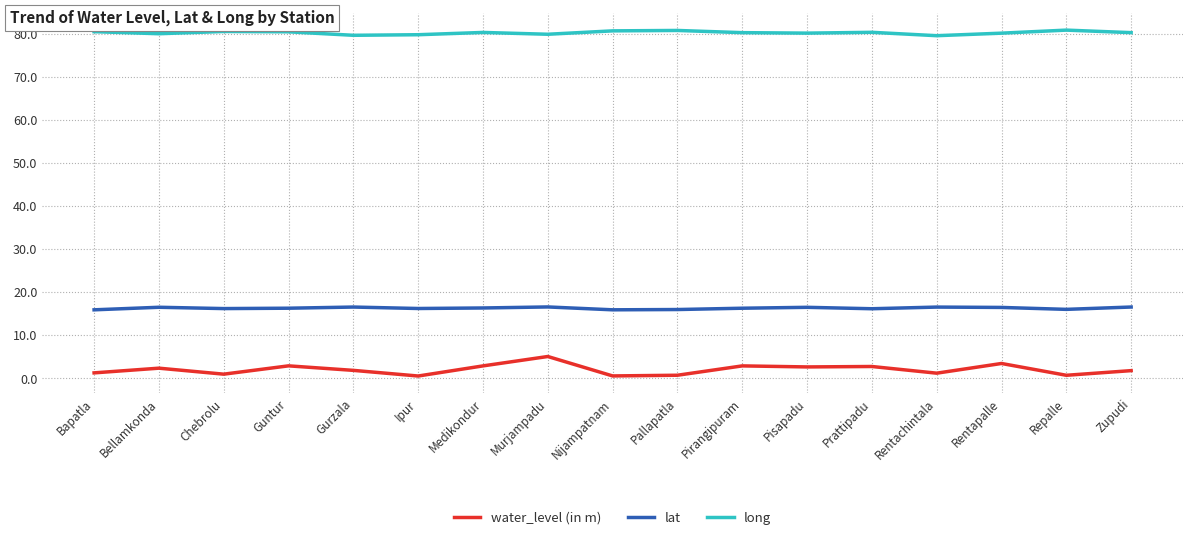

True or false: water_level (in m) and lat cross at least once.

False